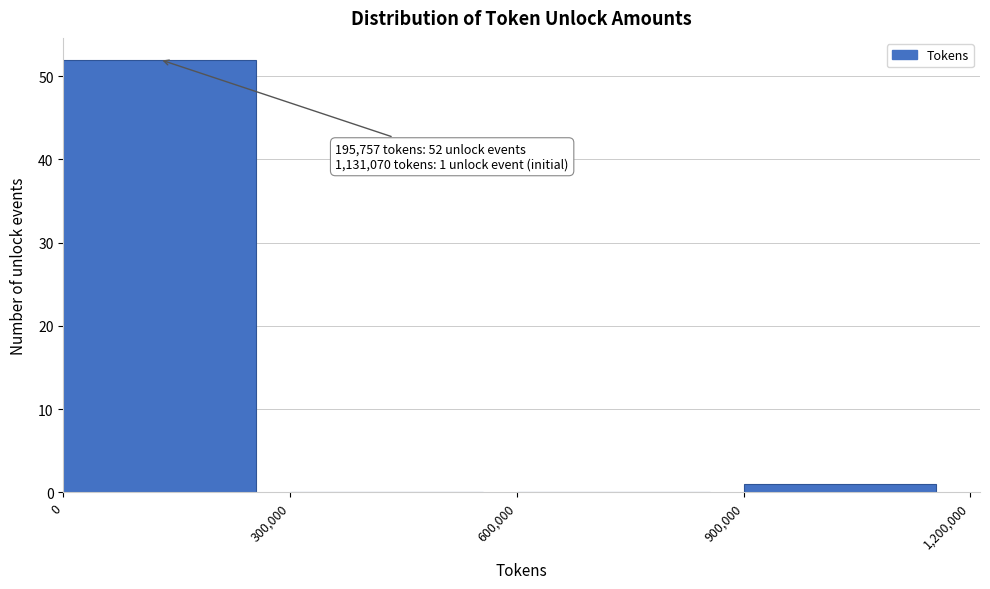

Which range on the x-axis has the tallest bar?

0 to 300,000